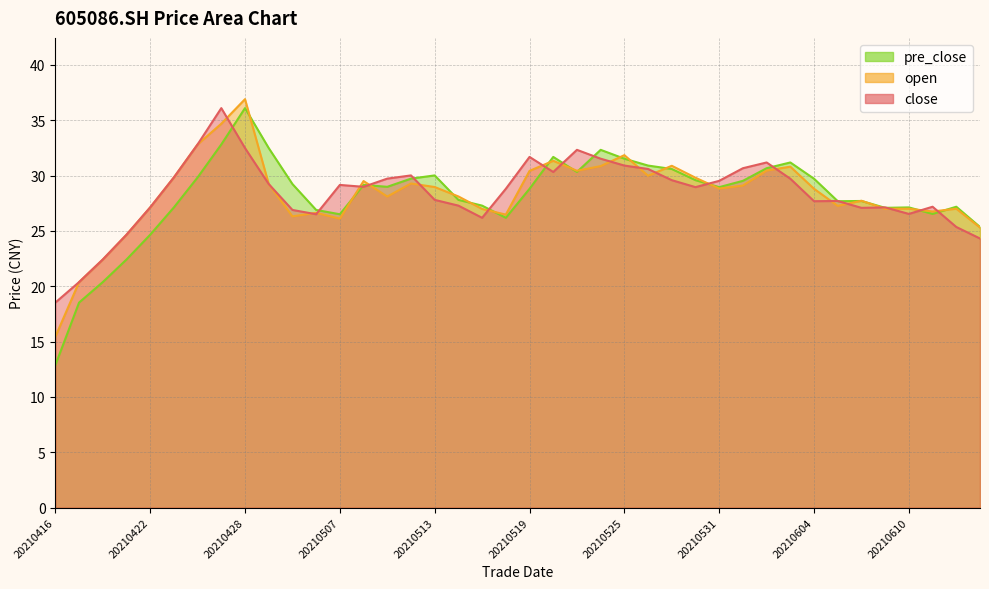

At which category does pre_close reach its first local peak?

20210428